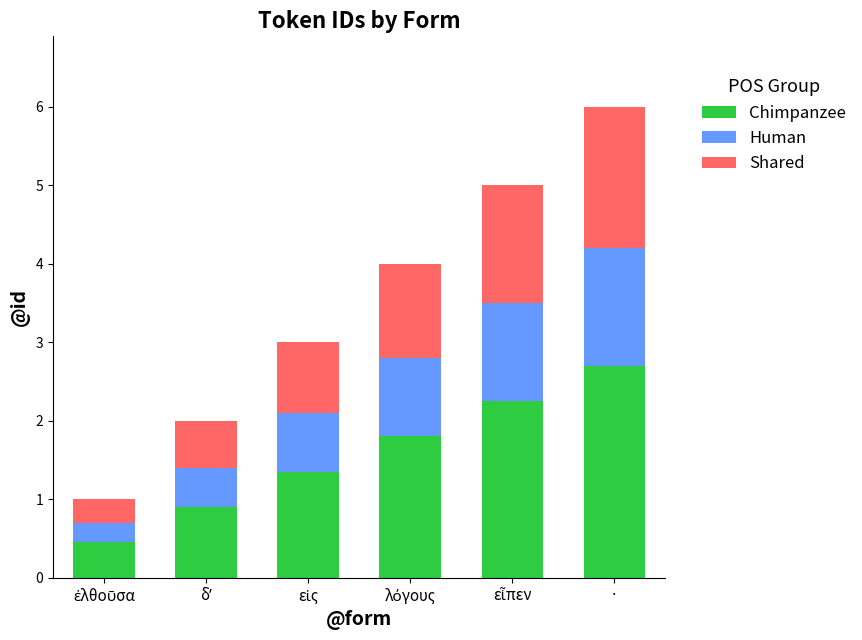

At which label does Chimpanzee reach its peak?

·